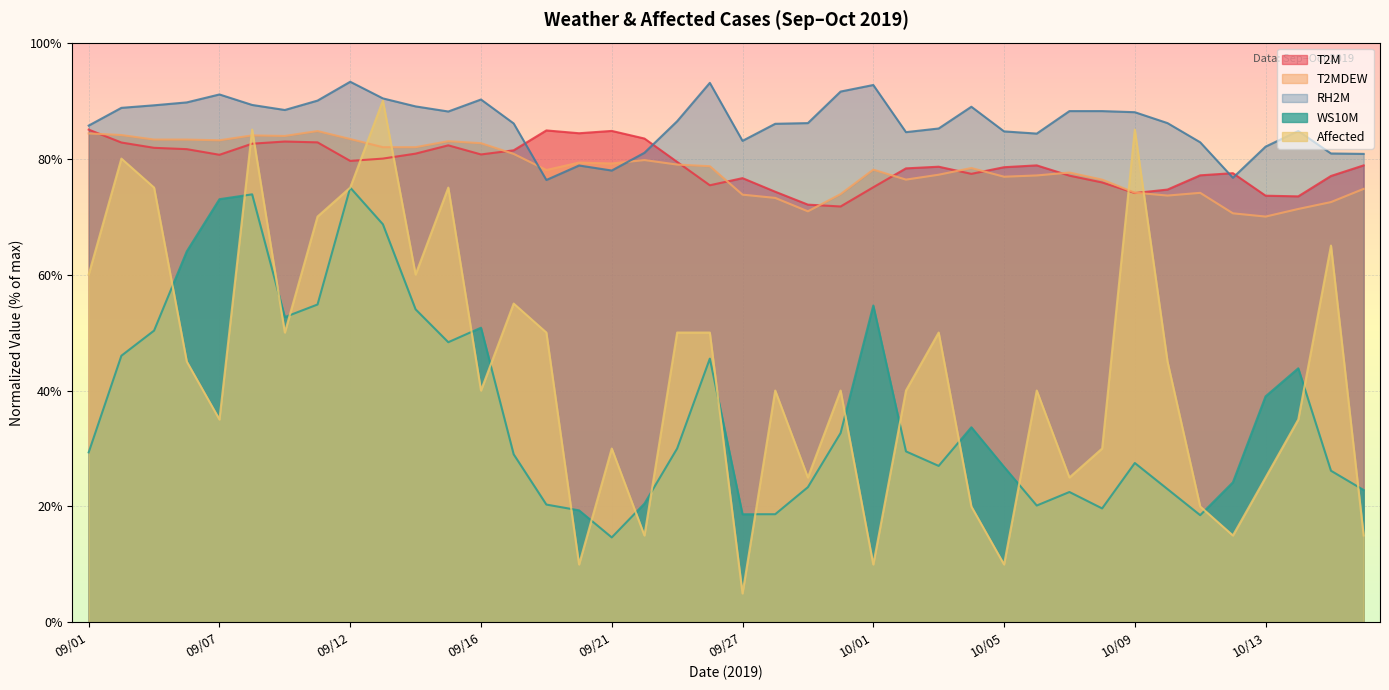

Between which two adjacent categories do T2MDEW and RH2M first intersect?

09/17 and 09/19